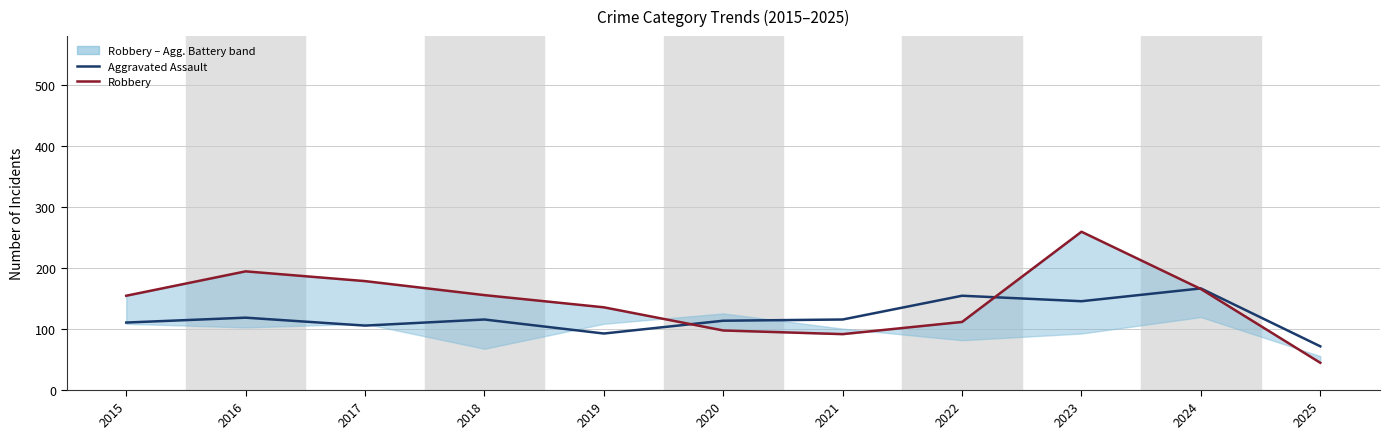

Reading left to right, list all the values displayed in this chart.

Aggravated Assault: 2015=110	2016=118	2017=105	2018=115	2019=92	2020=113	2021=115	2022=154	2023=145	2024=166	2025=71
Robbery: 2015=154	2016=194	2017=178	2018=155	2019=135	2020=97	2021=91	2022=111	2023=259	2024=165	2025=44